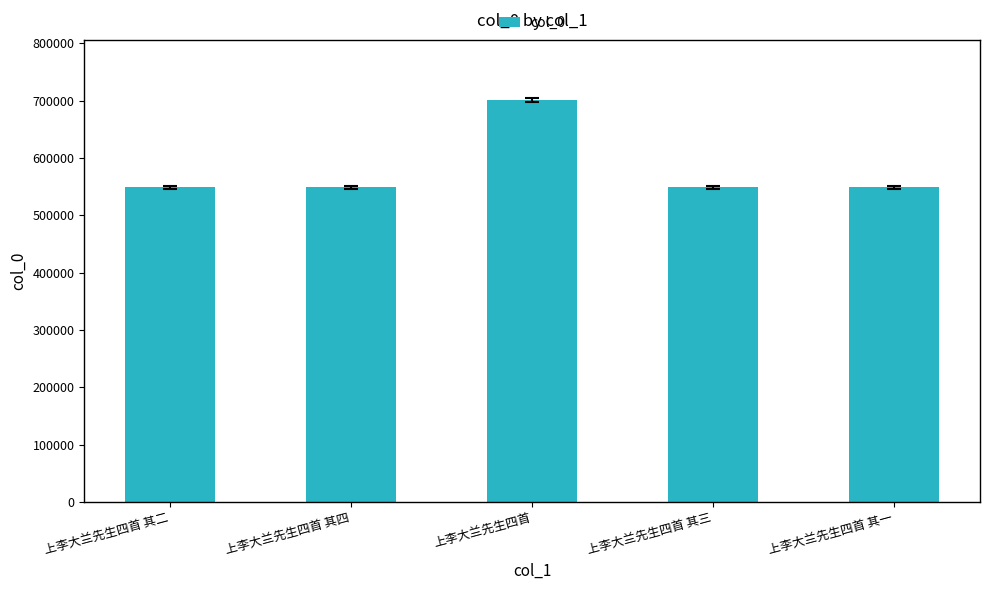

Which has a higher value, 上李大兰先生四首 其四 or 上李大兰先生四首?

上李大兰先生四首